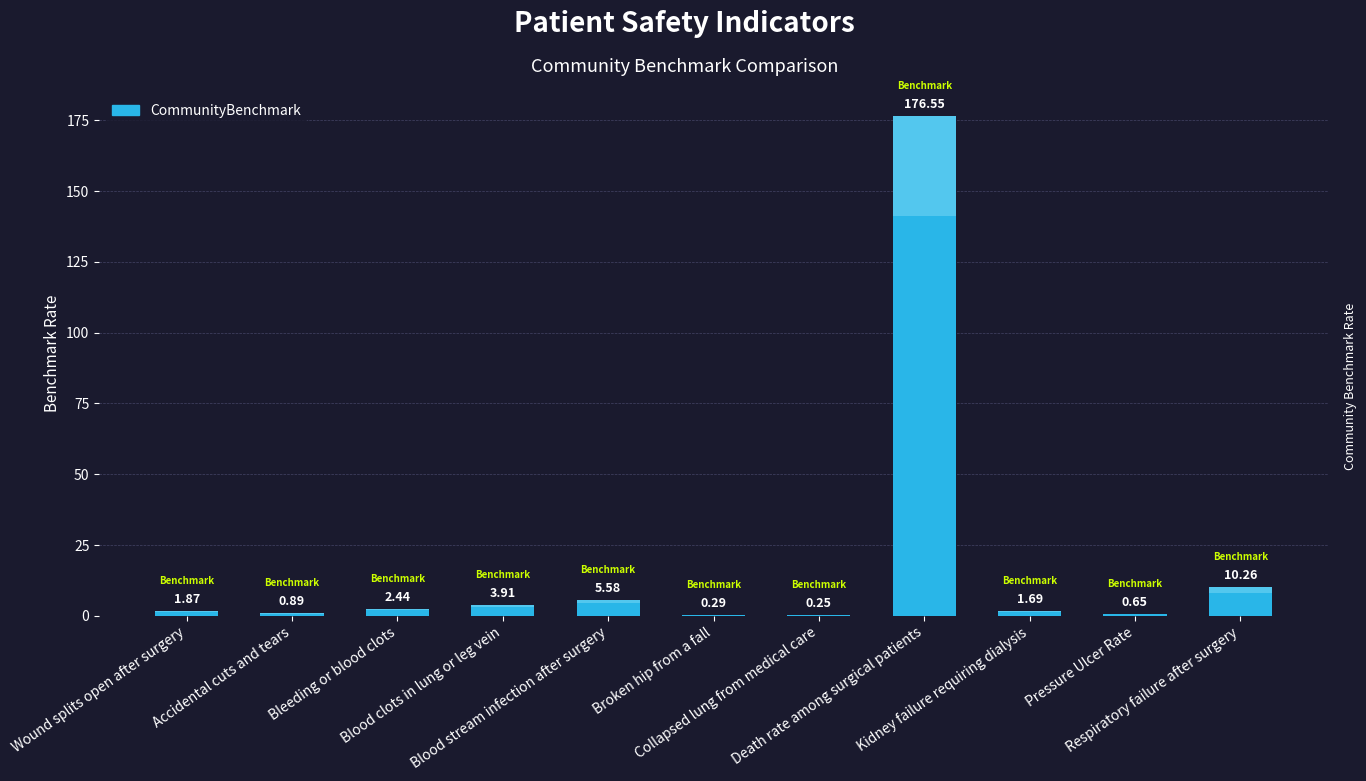

What is the average value?

18.6